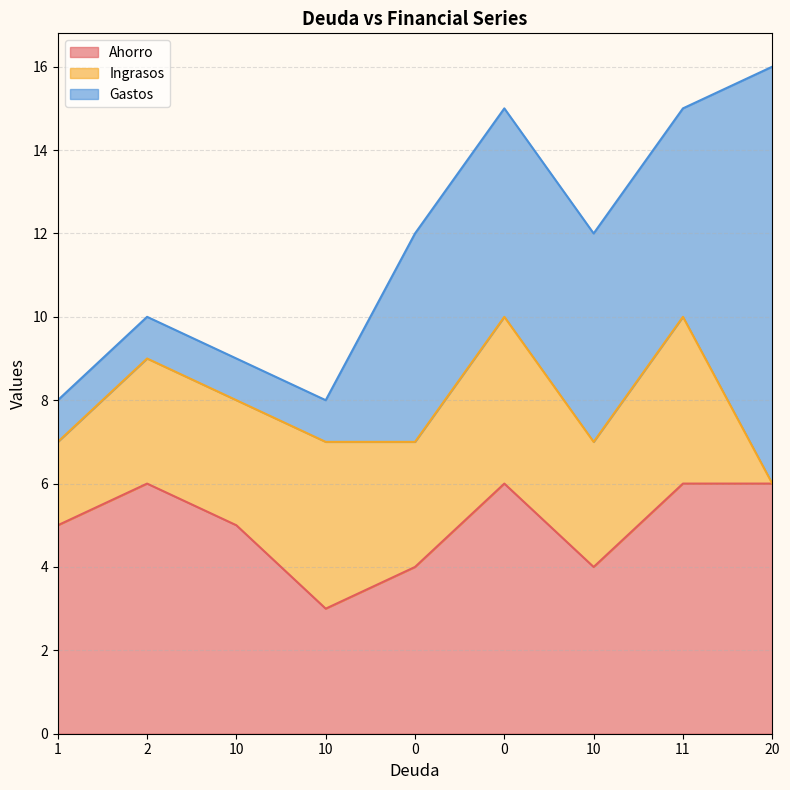

At which category is the sum across all series the highest?

20